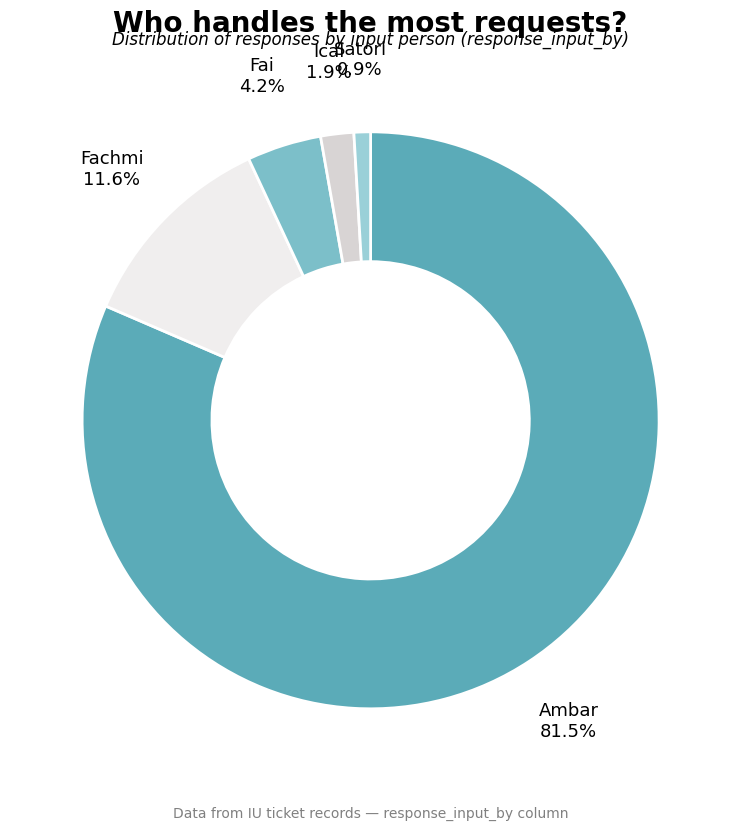

Rank the categories by value from highest to lowest.

Ambar, Fachmi, Fai, Ical, Satori